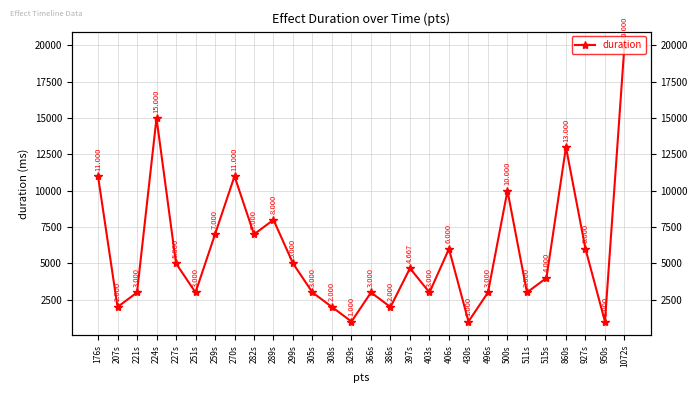

List the labels in order of value, largest first.

1072s, 224s, 860s, 176s, 270s, 500s, 289s, 259s, 282s, 406s, 927s, 227s, 299s, 397s, 515s, 221s, 251s, 305s, 366s, 403s, 496s, 511s, 207s, 308s, 386s, 329s, 430s, 950s